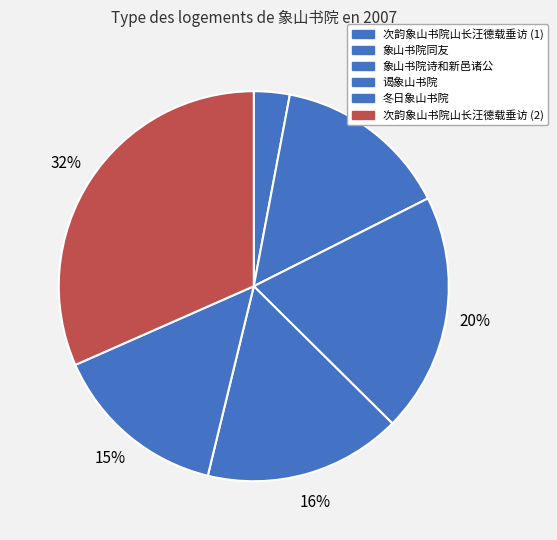

Which has a higher value, 象山书院诗和新邑诸公 or 冬日象山书院?

象山书院诗和新邑诸公